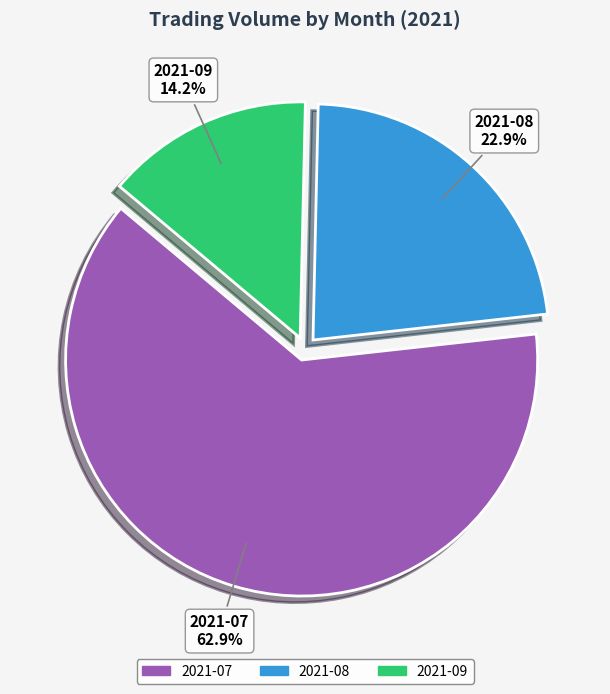

Which category accounts for the majority?

2021-07